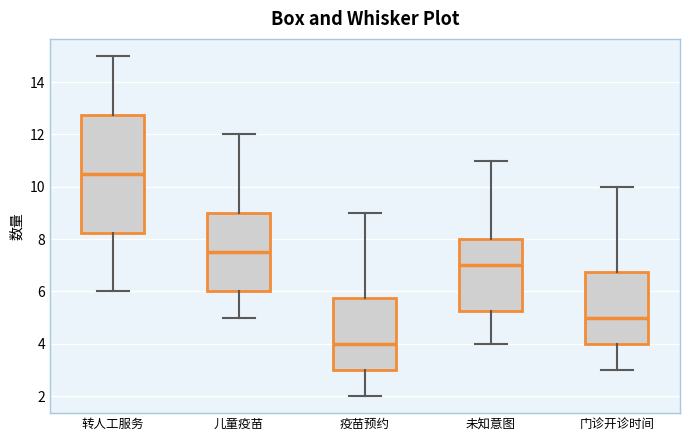

Where does the lower whisker of the box for 疫苗预约 end on the y-axis? The values are not printed on the chart, so give them approximately, as read against the axis.

2.0